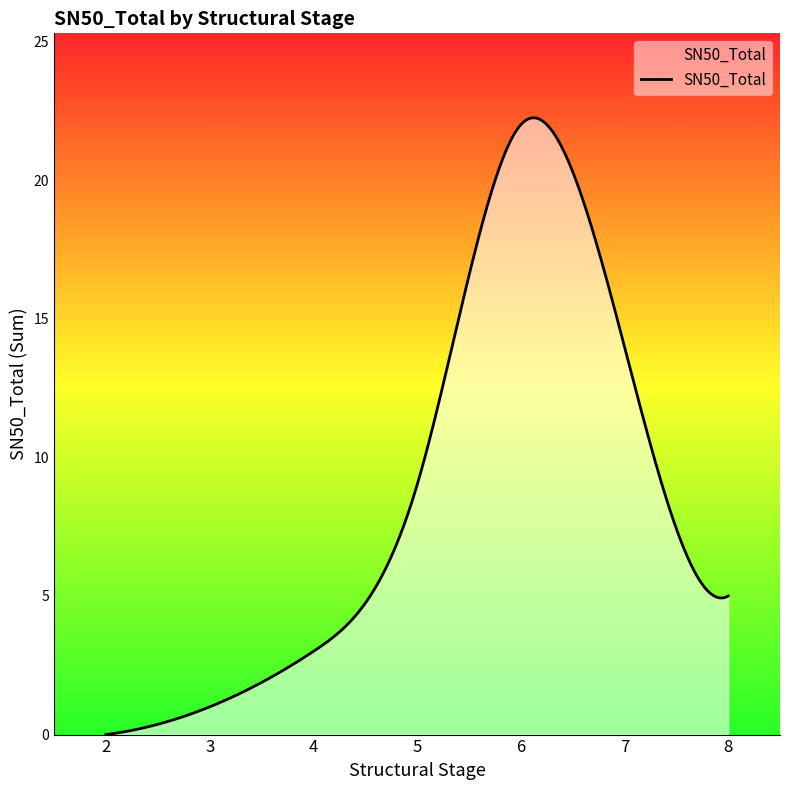

What is the difference between the maximum and minimum values?

22.3